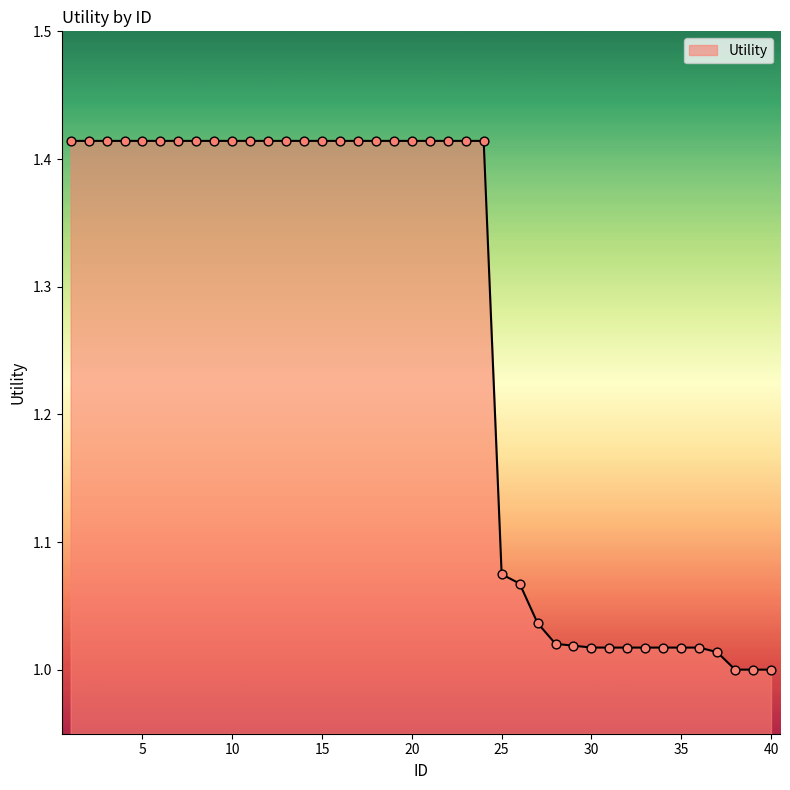

Does the chart have visible grid lines?

No